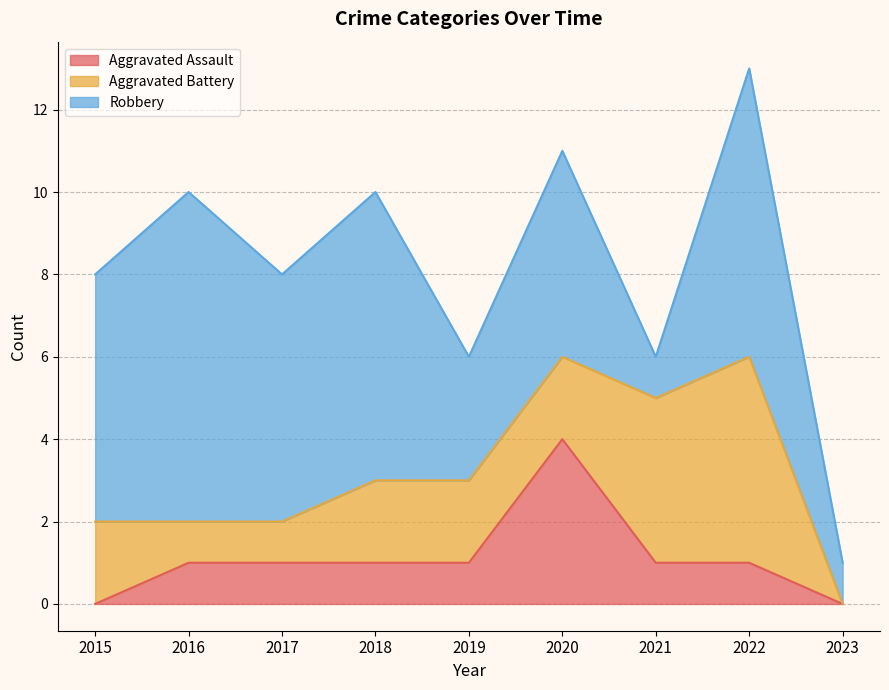

Is the value of Aggravated Battery at 2019 greater than the value of Robbery at 2020?

No